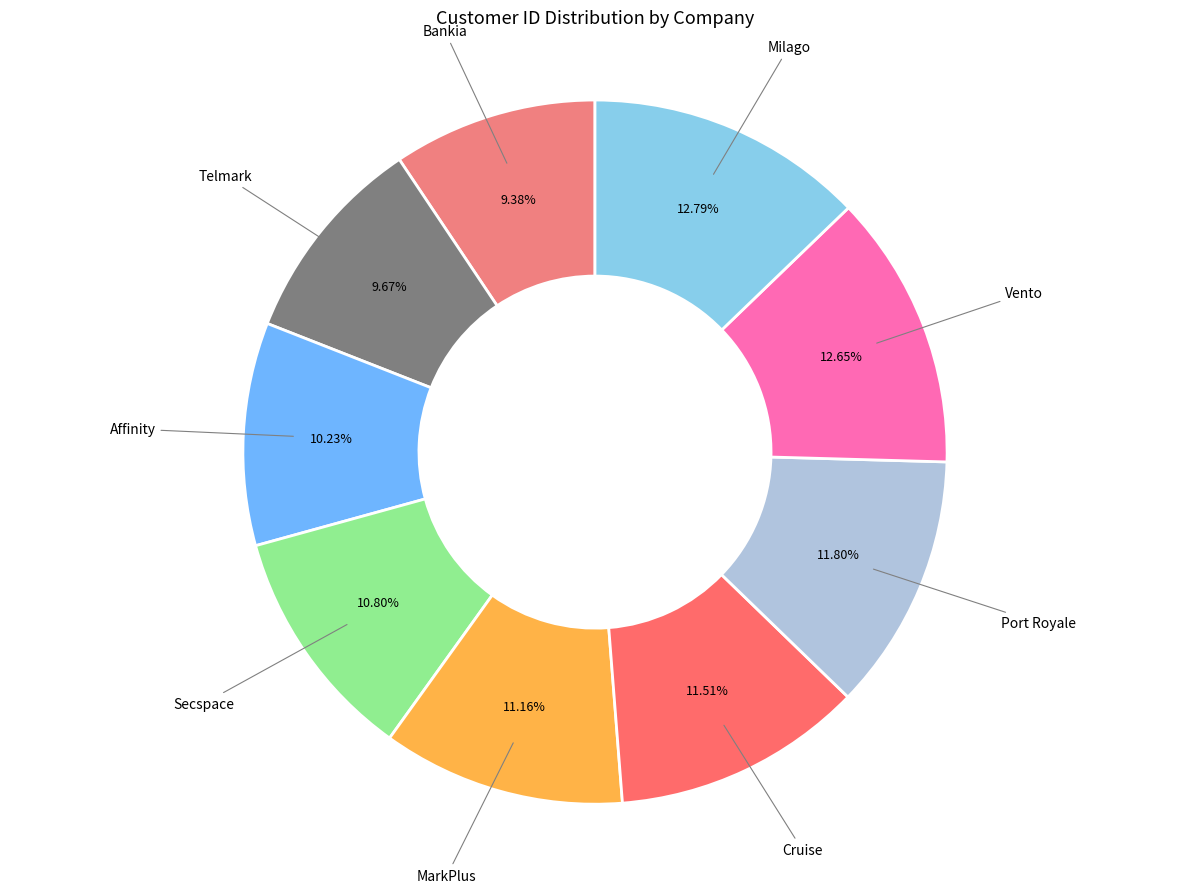

Is Bankia the majority of the pie?

No